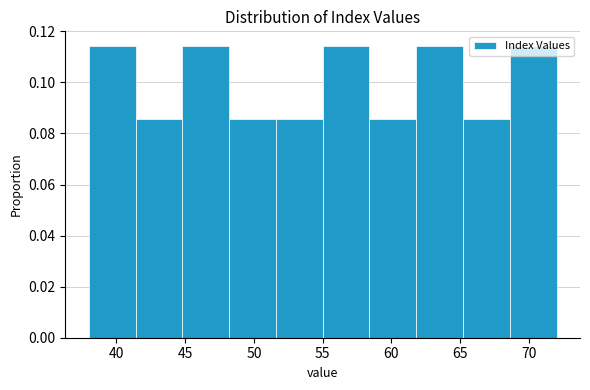

Reading left to right, list every bar in this chart as the range it spans on the x-axis followed by its height. Neither the bar edges nor the heights are printed on the chart, so give them approximately, as read against the axes.

38.0 to 41.4: 0.114
41.4 to 44.8: 0.086
44.8 to 48.2: 0.114
48.2 to 51.6: 0.086
51.6 to 55.0: 0.086
55.0 to 58.4: 0.114
58.4 to 61.8: 0.086
61.8 to 65.2: 0.114
65.2 to 68.6: 0.086
68.6 to 72.0: 0.114